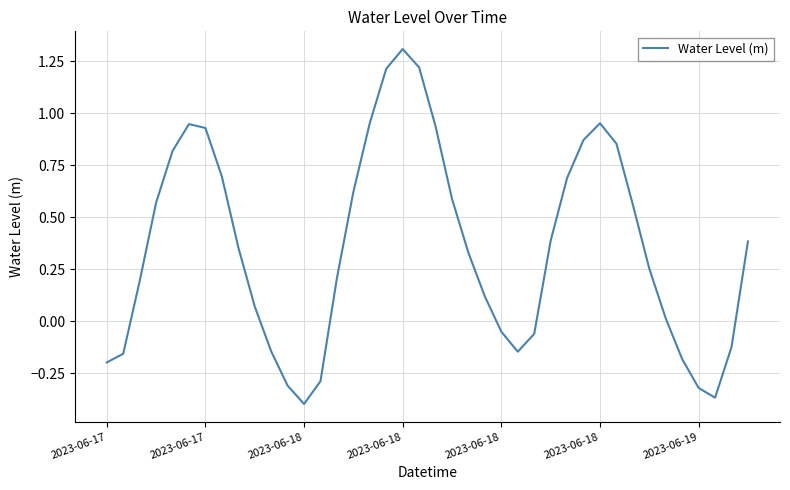

What is the difference between the maximum and minimum values?

1.7